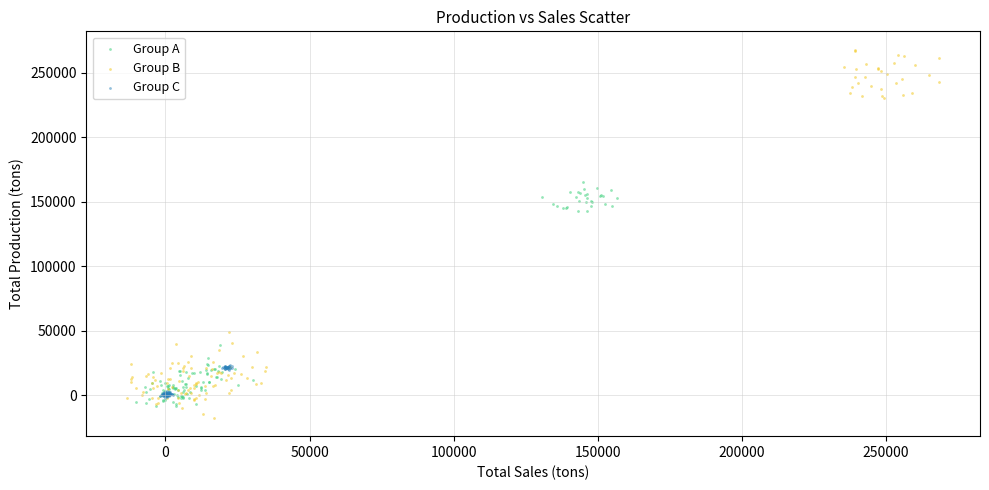

Which series reaches the maximum Y coordinate?

Group B